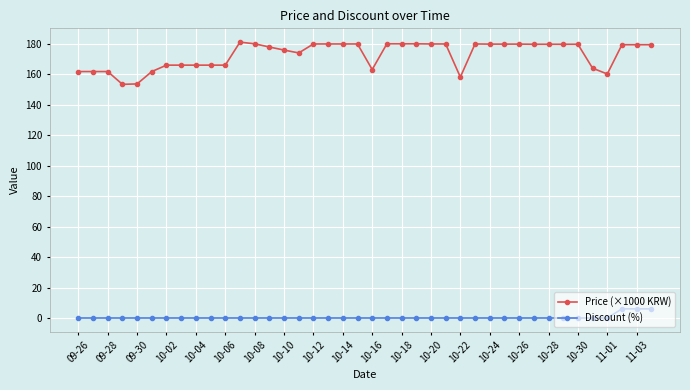

What is the highest value of the Discount (%) series?

6.0